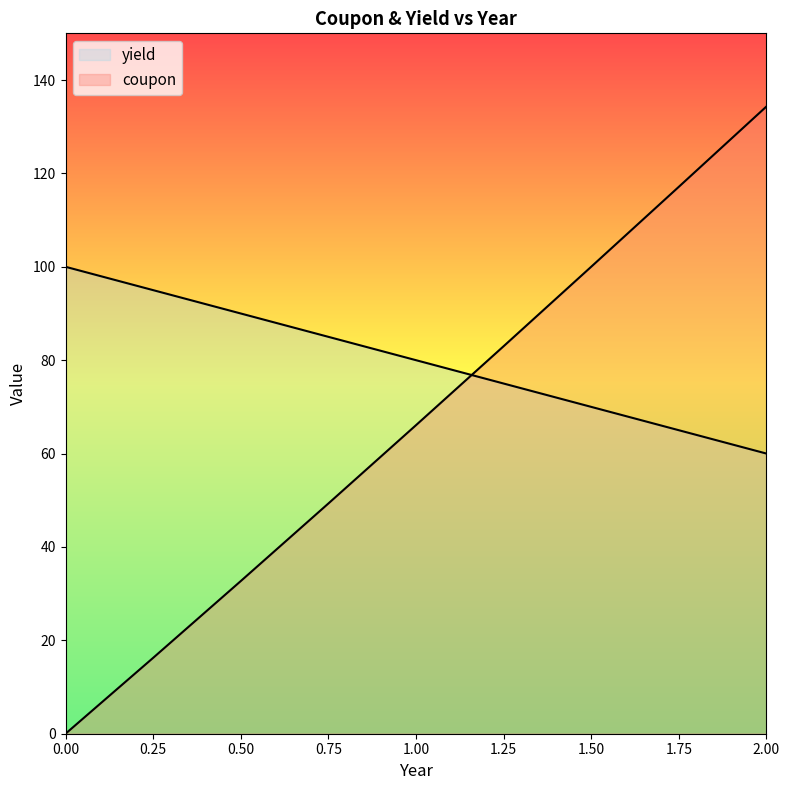

Does the chart display data point markers on the line(s)?

No